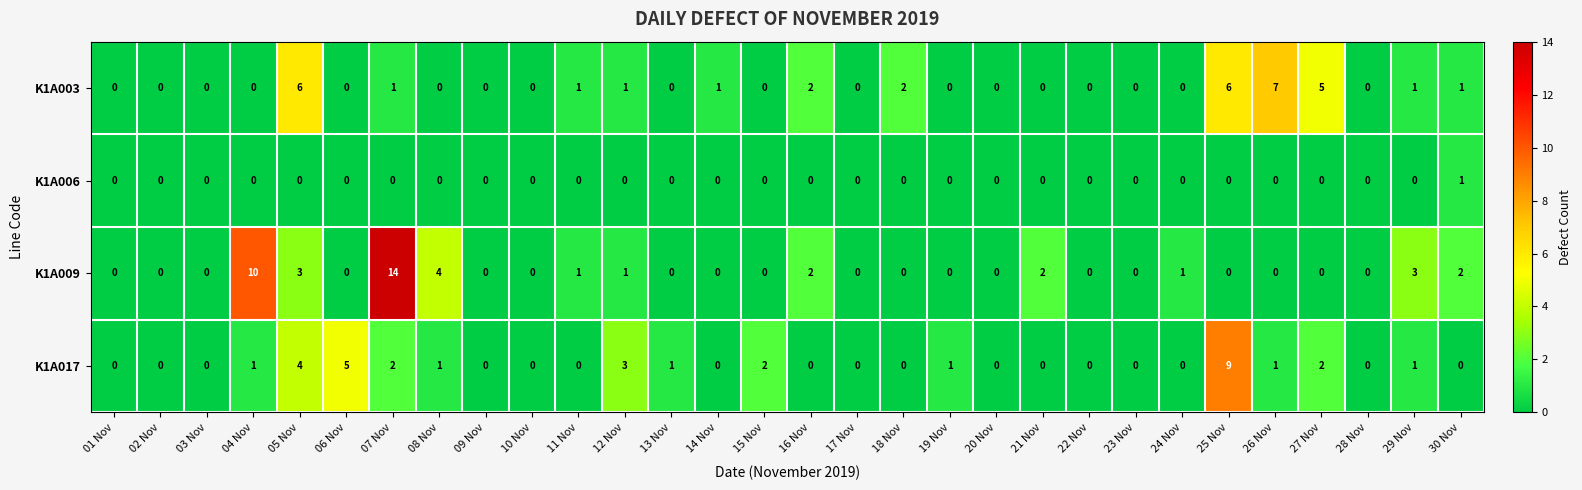

Read the K1A003 value at 26 Nov.

7